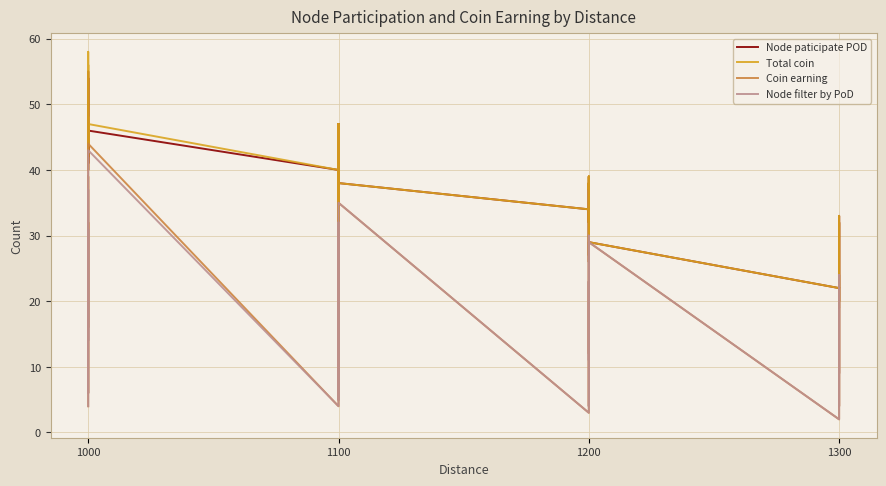

Is this an area chart (filled region under the line)?

No